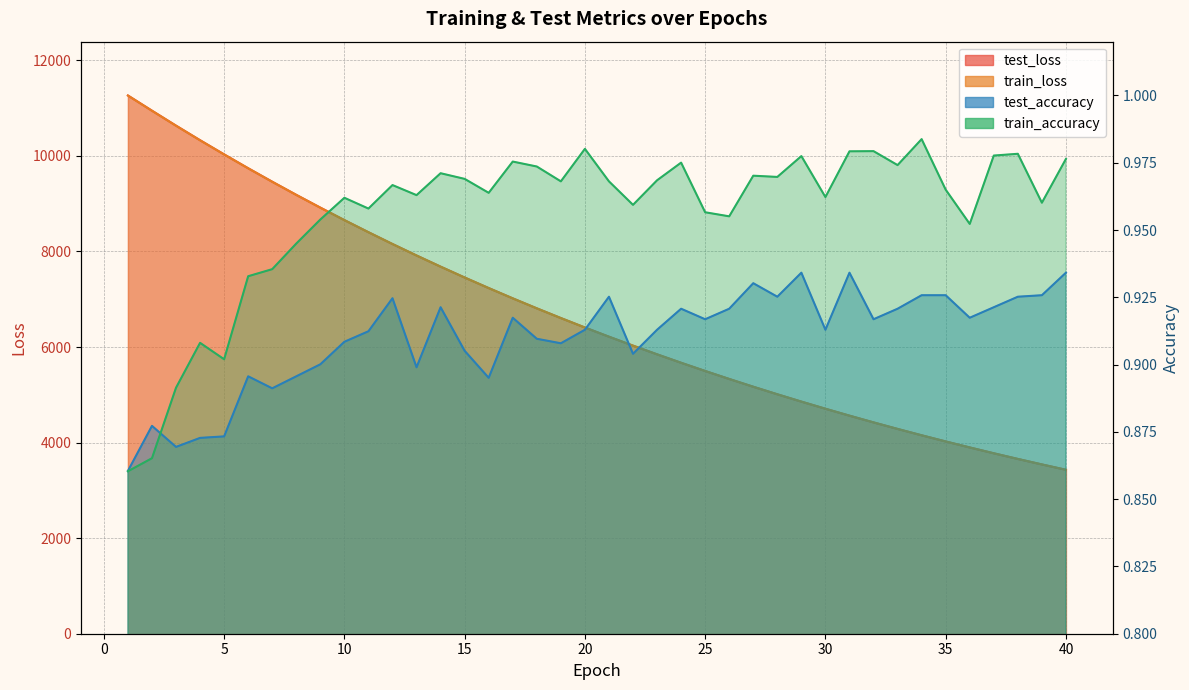

True or false: train_loss and test_loss cross at least once.

False